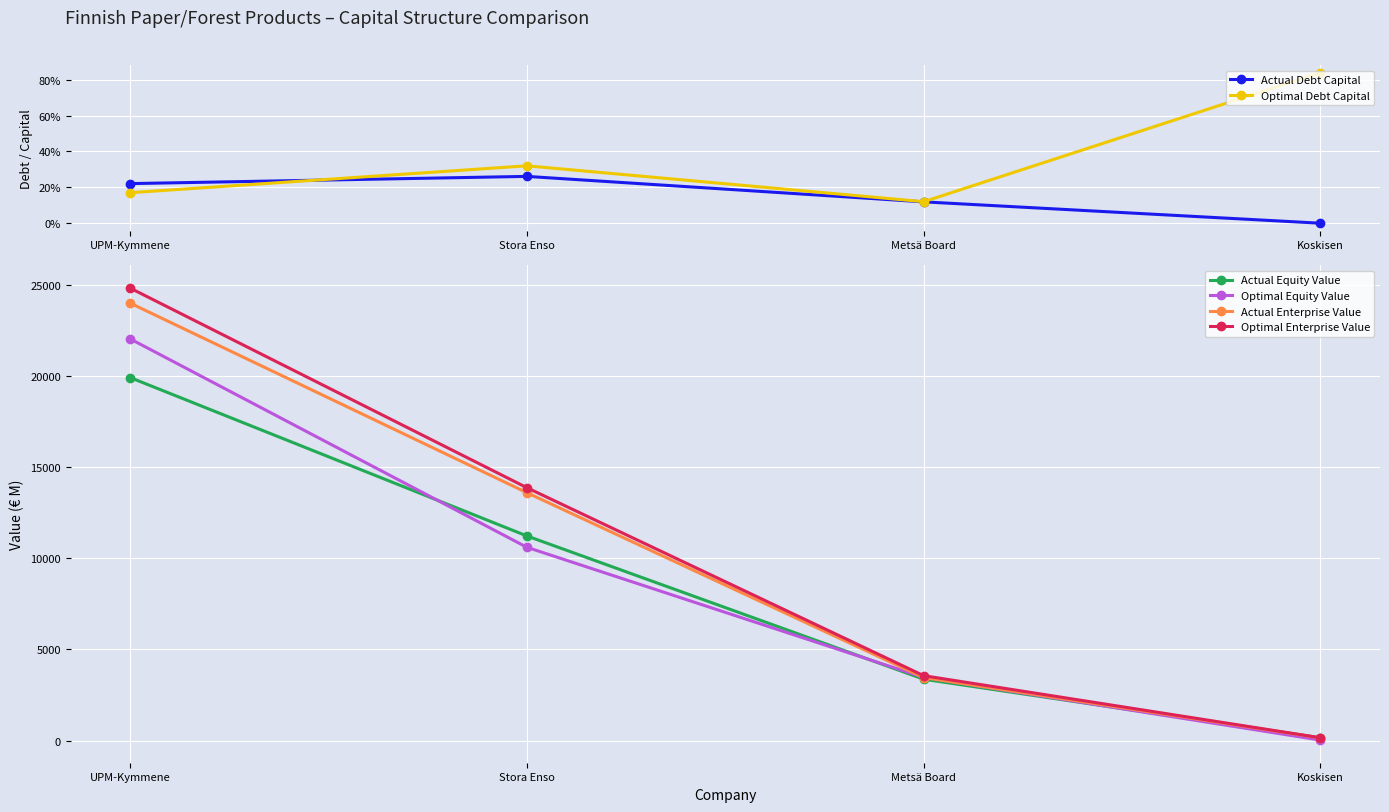

Does the chart display data point markers on the line(s)?

Yes